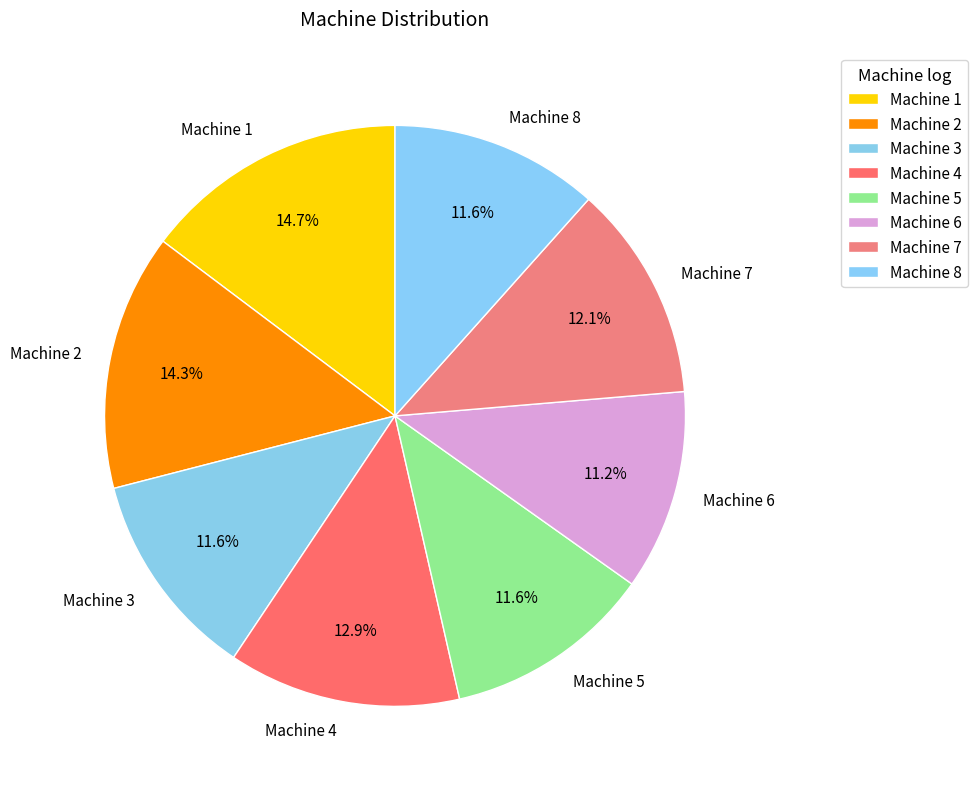

What portion of the pie excludes Machine 6?

88.8%